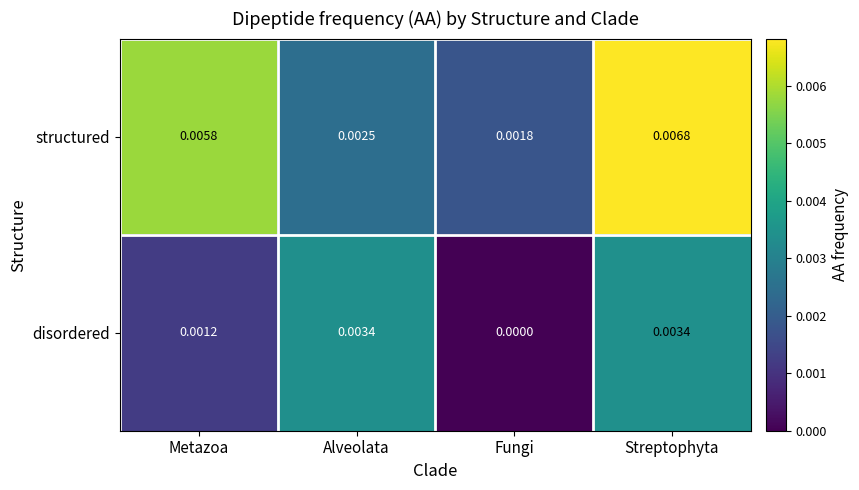

At which label is structured closest to 0?

Fungi